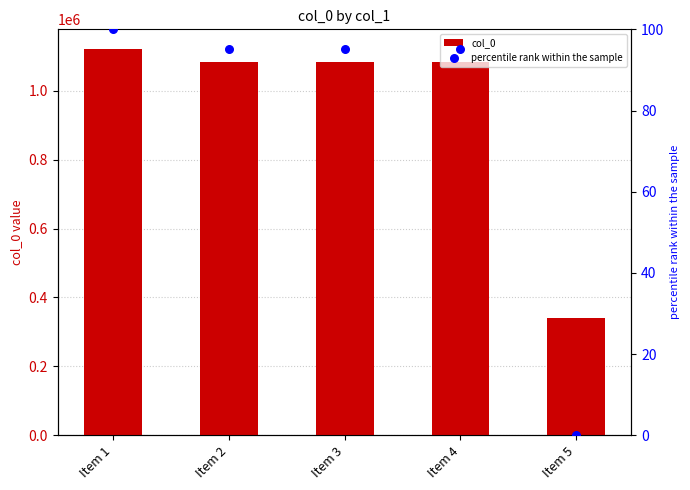

At which category is the sum across all series the highest?

Item 1